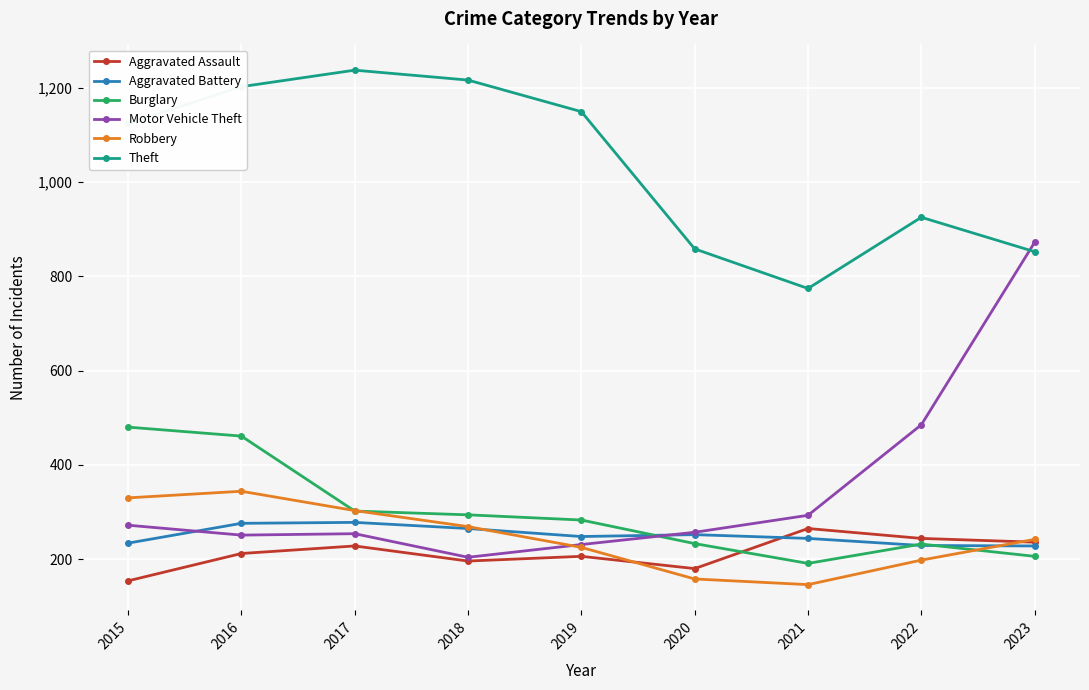

How many data points does each series have?

9